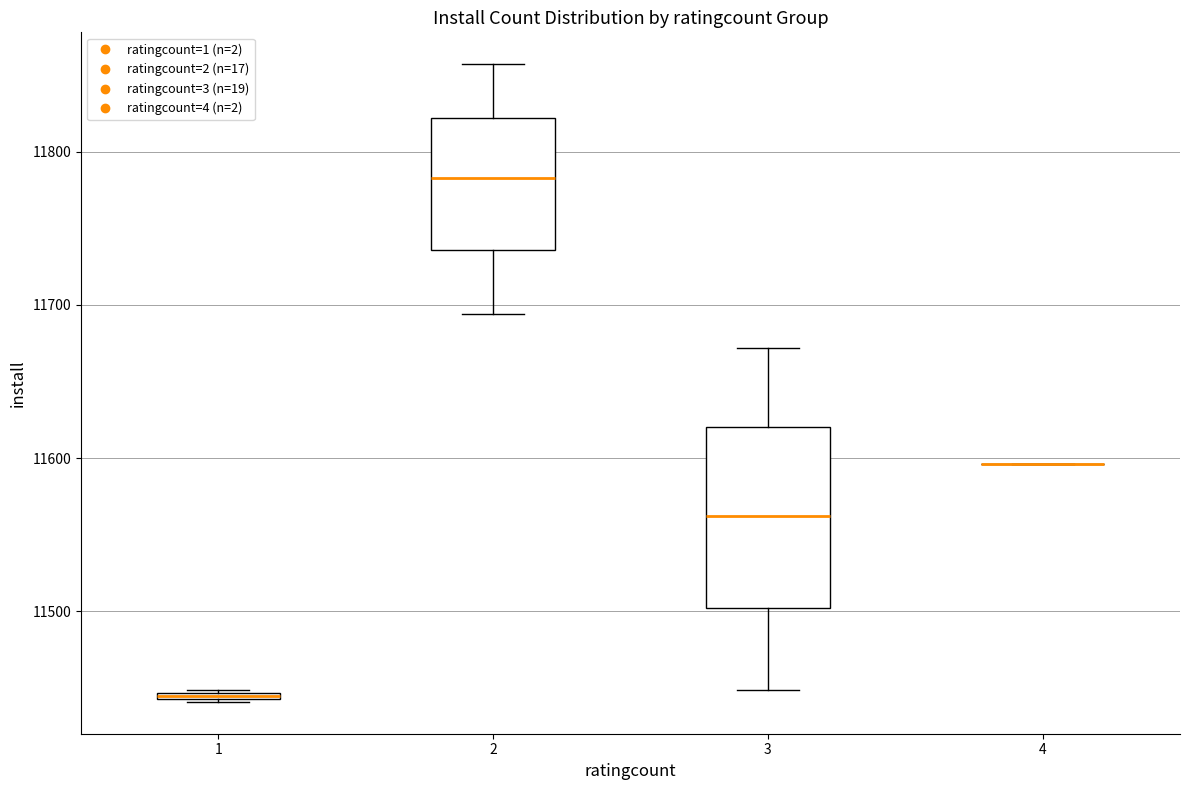

Which box is the tallest, from its lower edge to its upper edge?

3